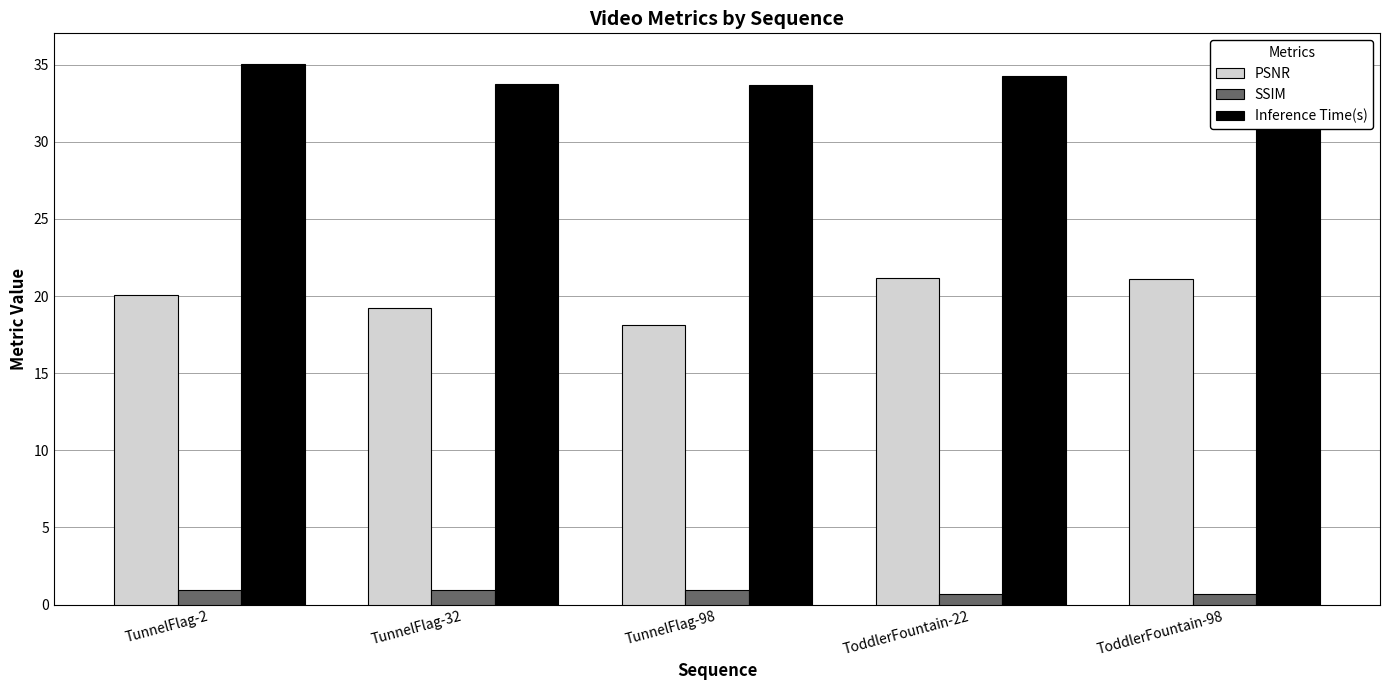

What is the difference between the PSNR values at TunnelFlag-98 and ToddlerFountain-22?

3.0